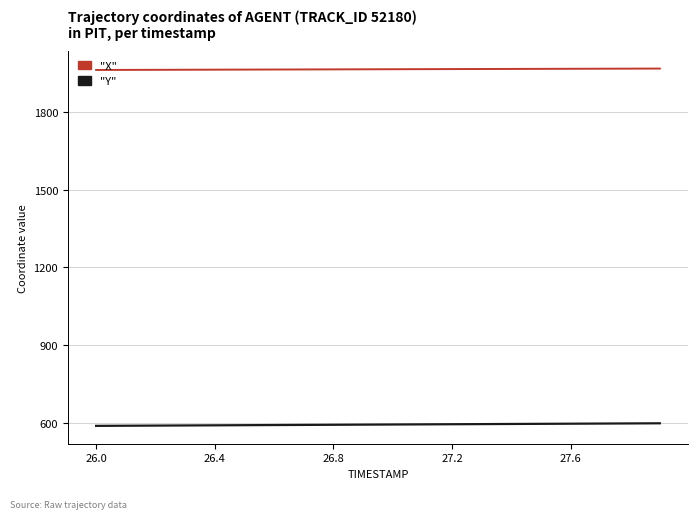

What is the minimum value shown in the chart?

587.8